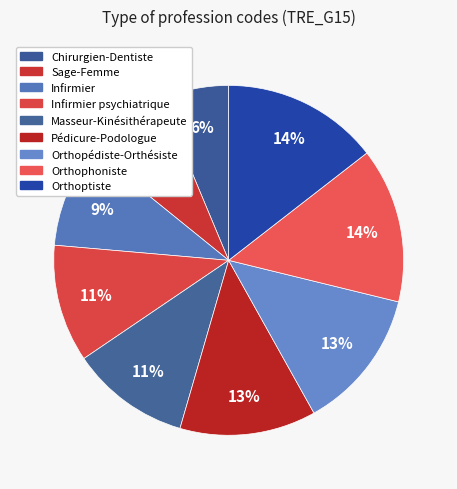

Does Chirurgien-Dentiste represent more than half of the total?

No